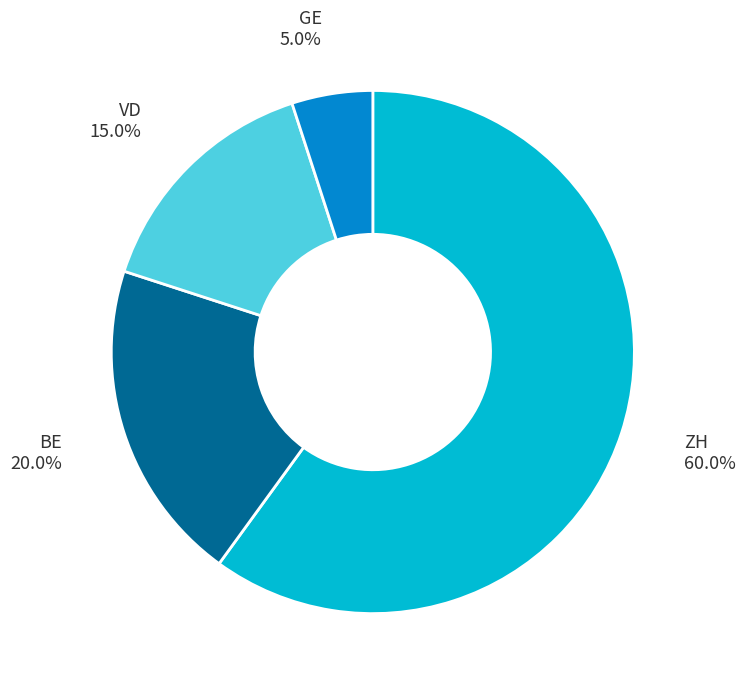

Which slice is the largest?

ZH